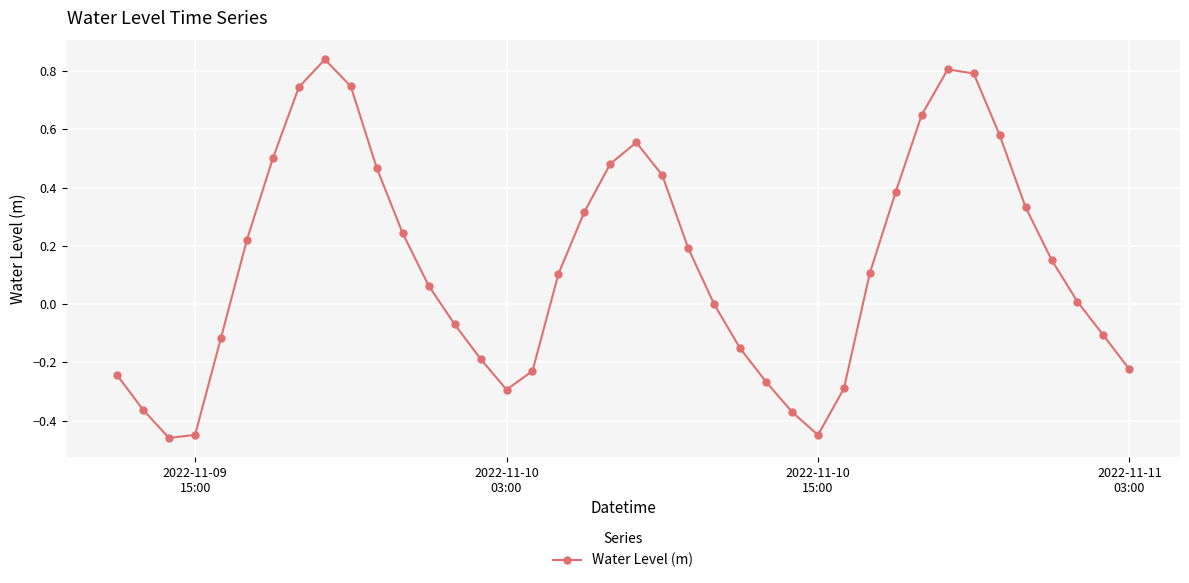

How many interior local valleys (lower than both neighbors) does the data have?

3